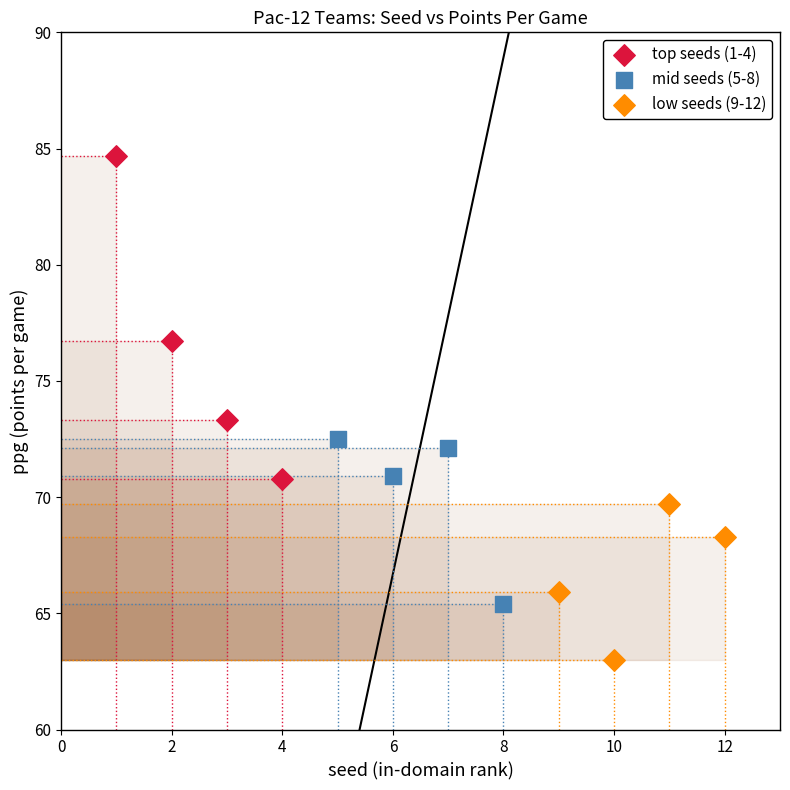

Which series reaches the minimum Y coordinate?

low seeds (9-12)